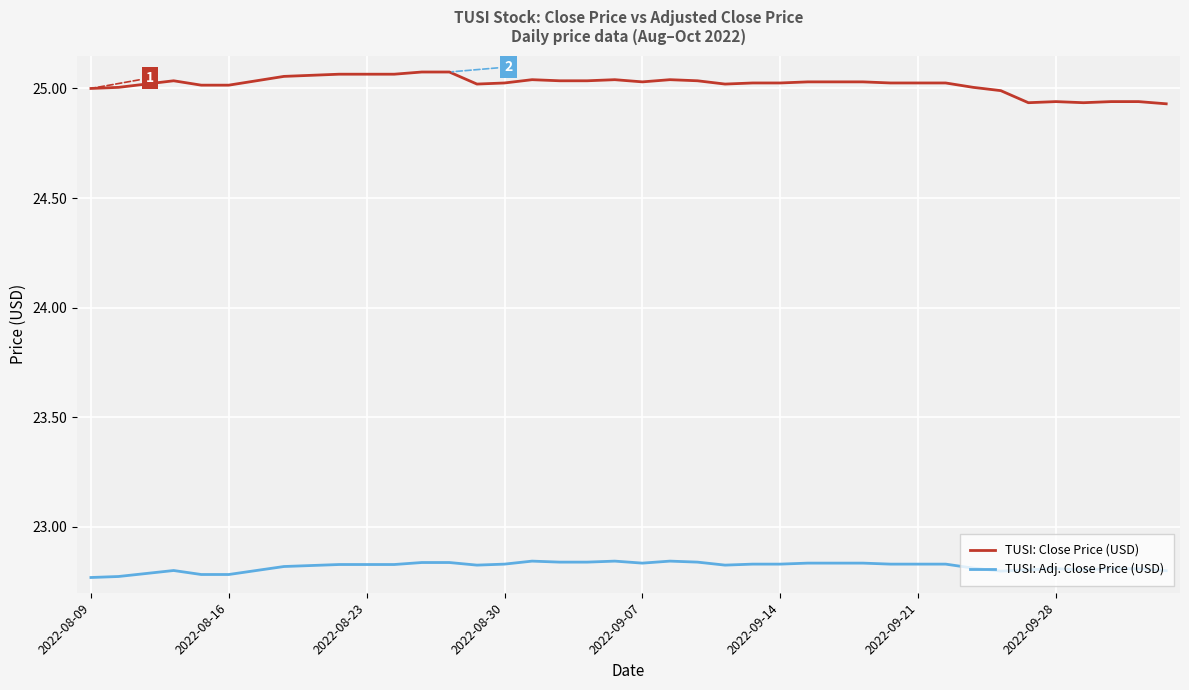

Rank the series by their maximum value, from highest to lowest.

TUSI: Close Price (USD), TUSI: Adj. Close Price (USD)